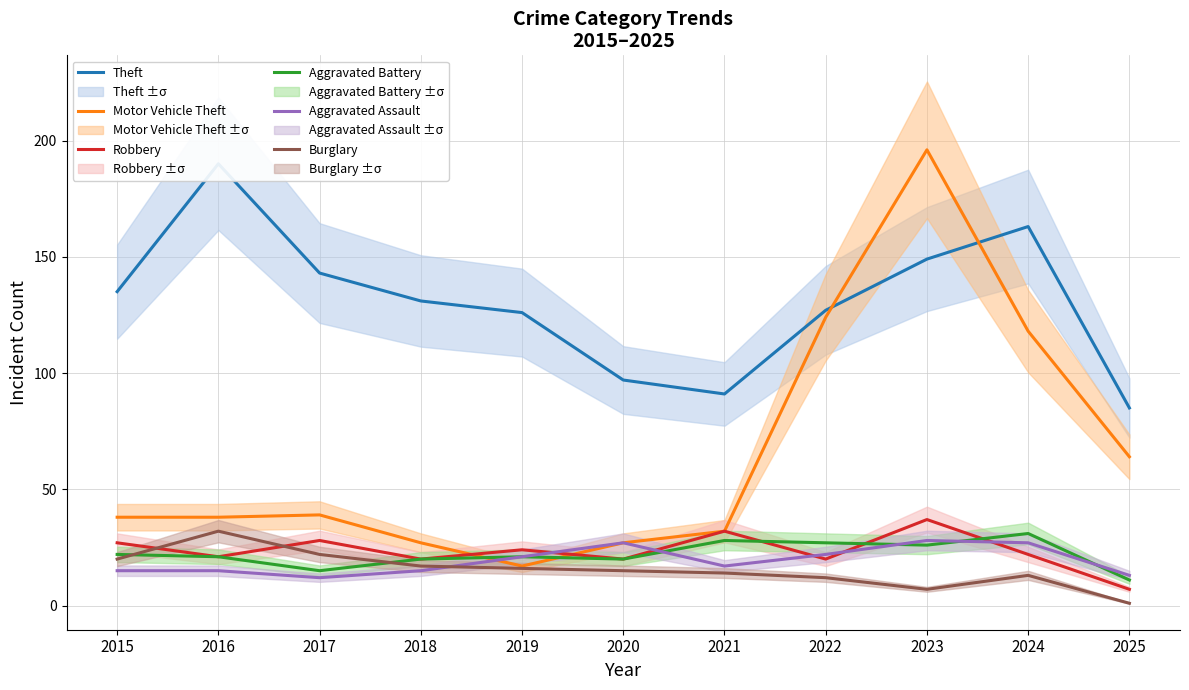

How many interior local peaks does the Burglary series have?

2